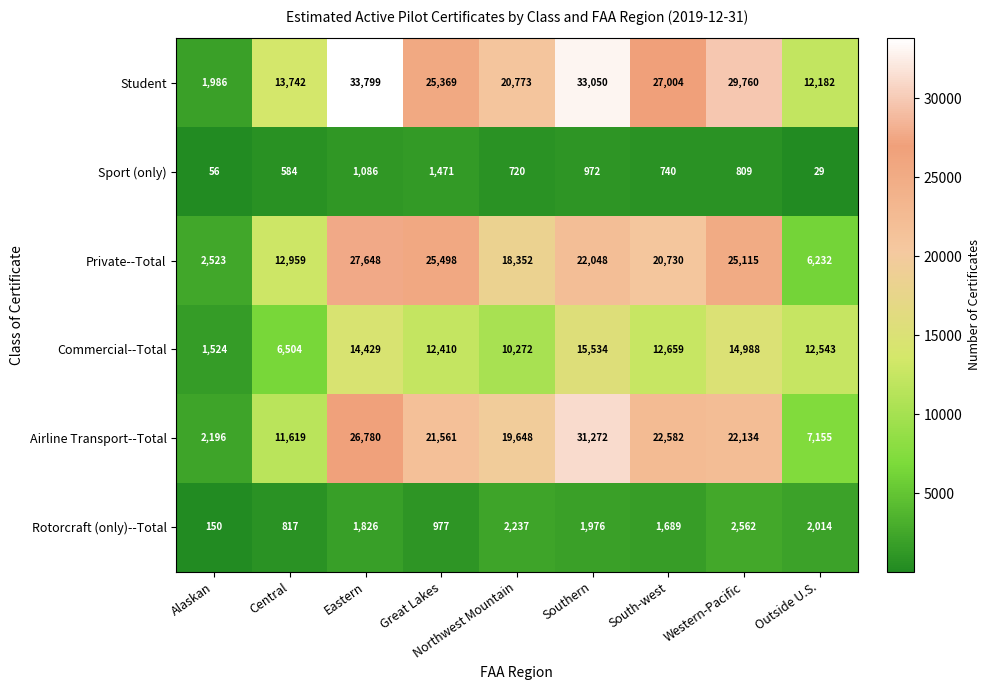

True or false: Commercial--Total has a value of 14429 at Eastern.

True